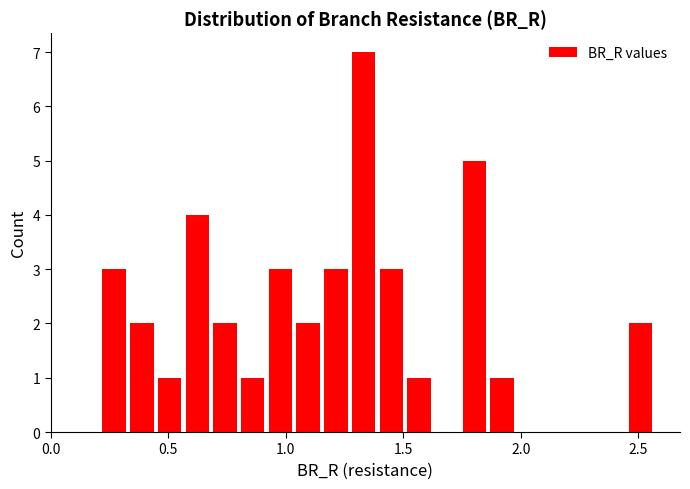

Around what value on the x-axis is the tallest bar? Give the approximate position of its centre, as read against the axis.

1.35